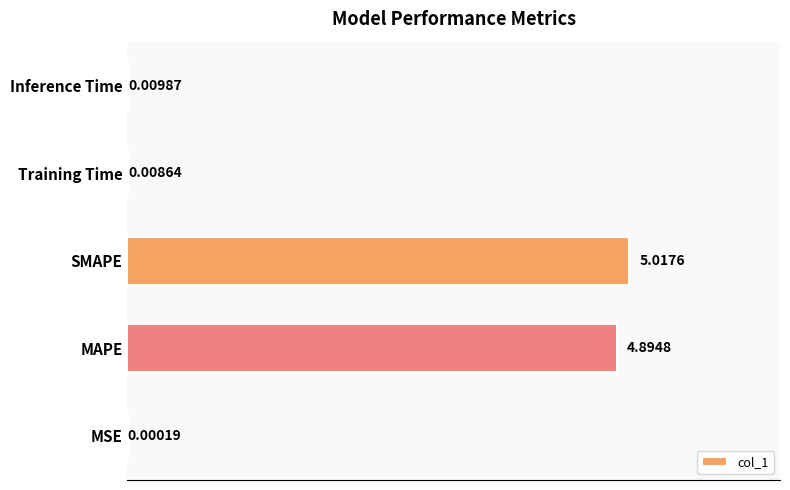

What is the sum of all values?

9.9